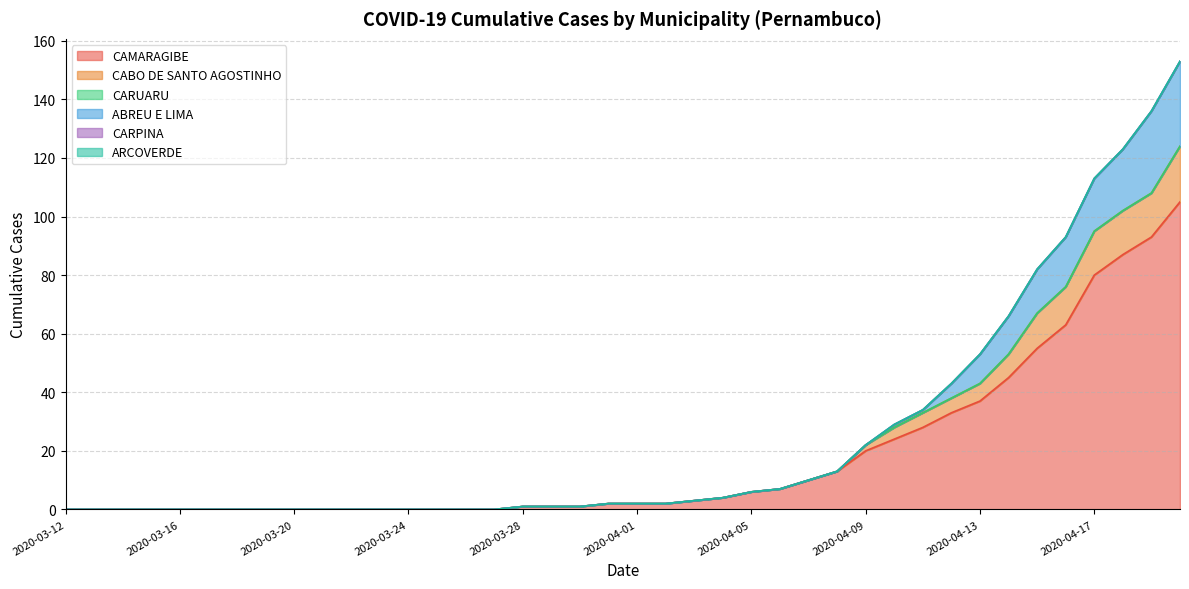

Which category has the highest value in the ABREU E LIMA series?

2020-04-20